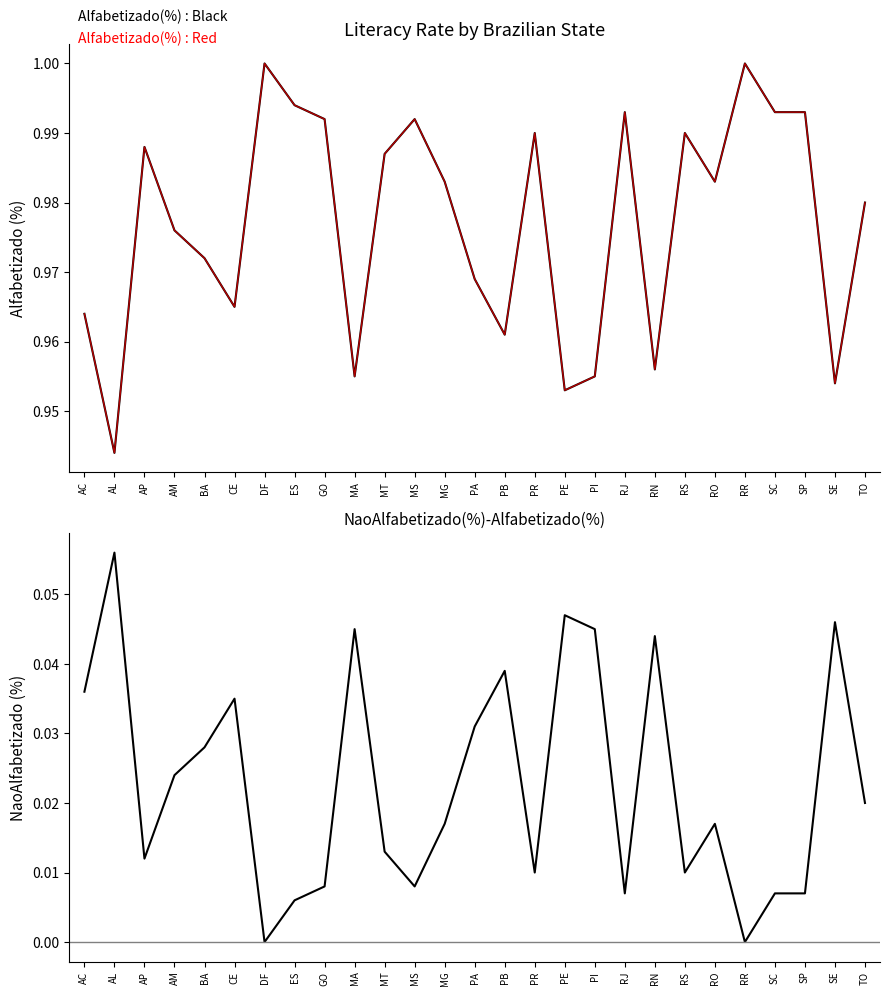

At which label does NaoAlfabetizado(%) reach its minimum?

DF